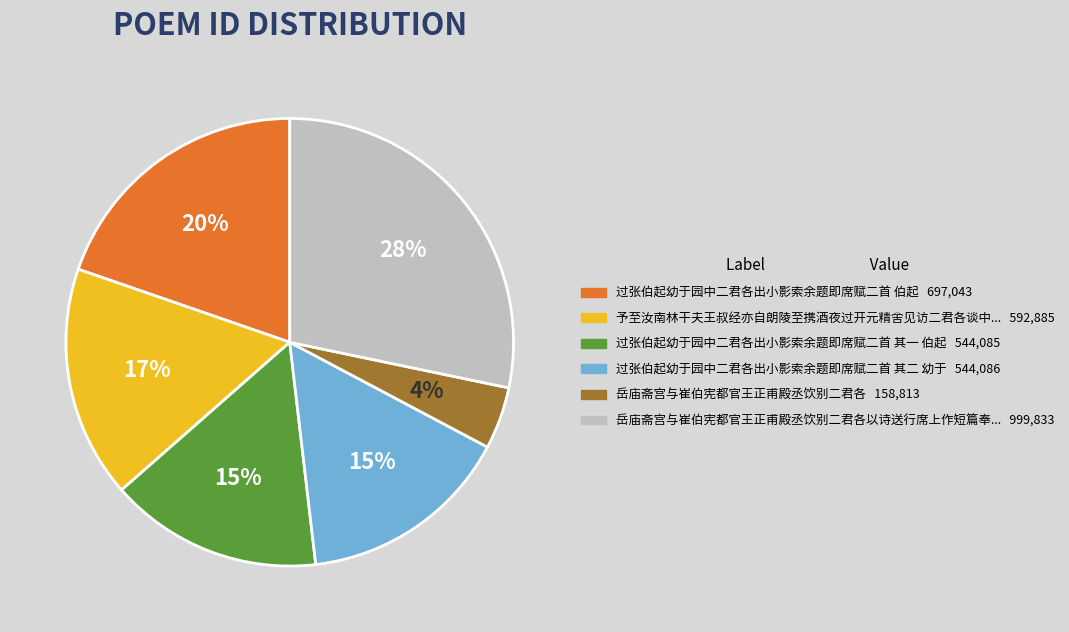

Does any single category account for the majority?

No